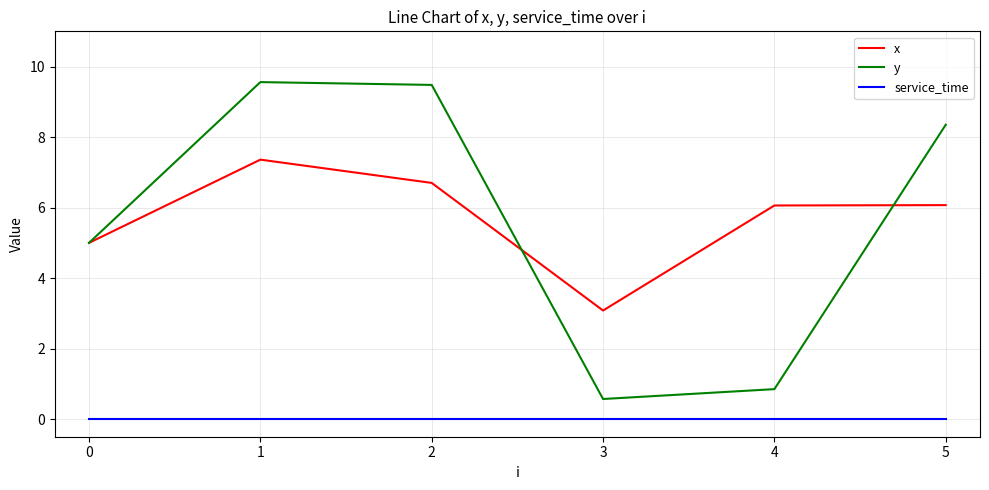

What is the difference between the highest and lowest values at 4?

6.1